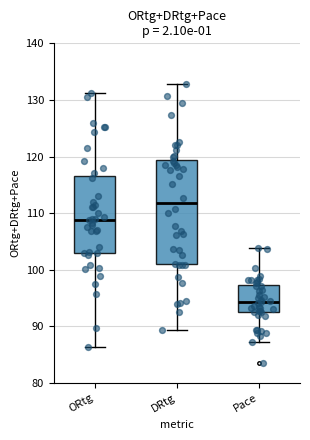

Which box has the highest median line?

DRtg